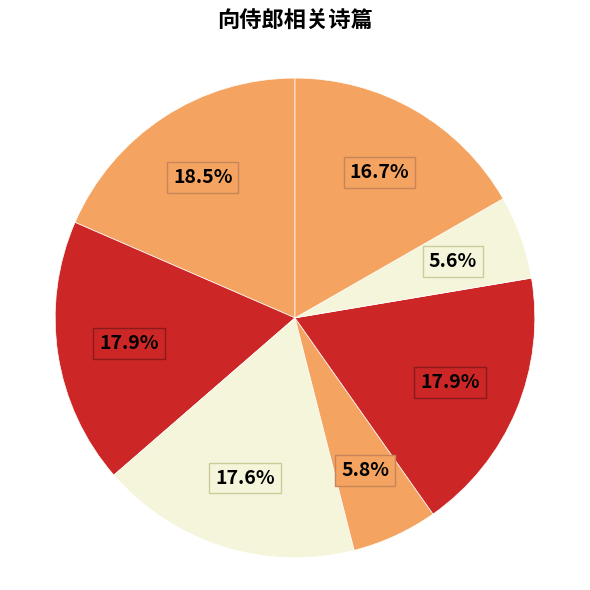

Count the number of slices in the pie.

7